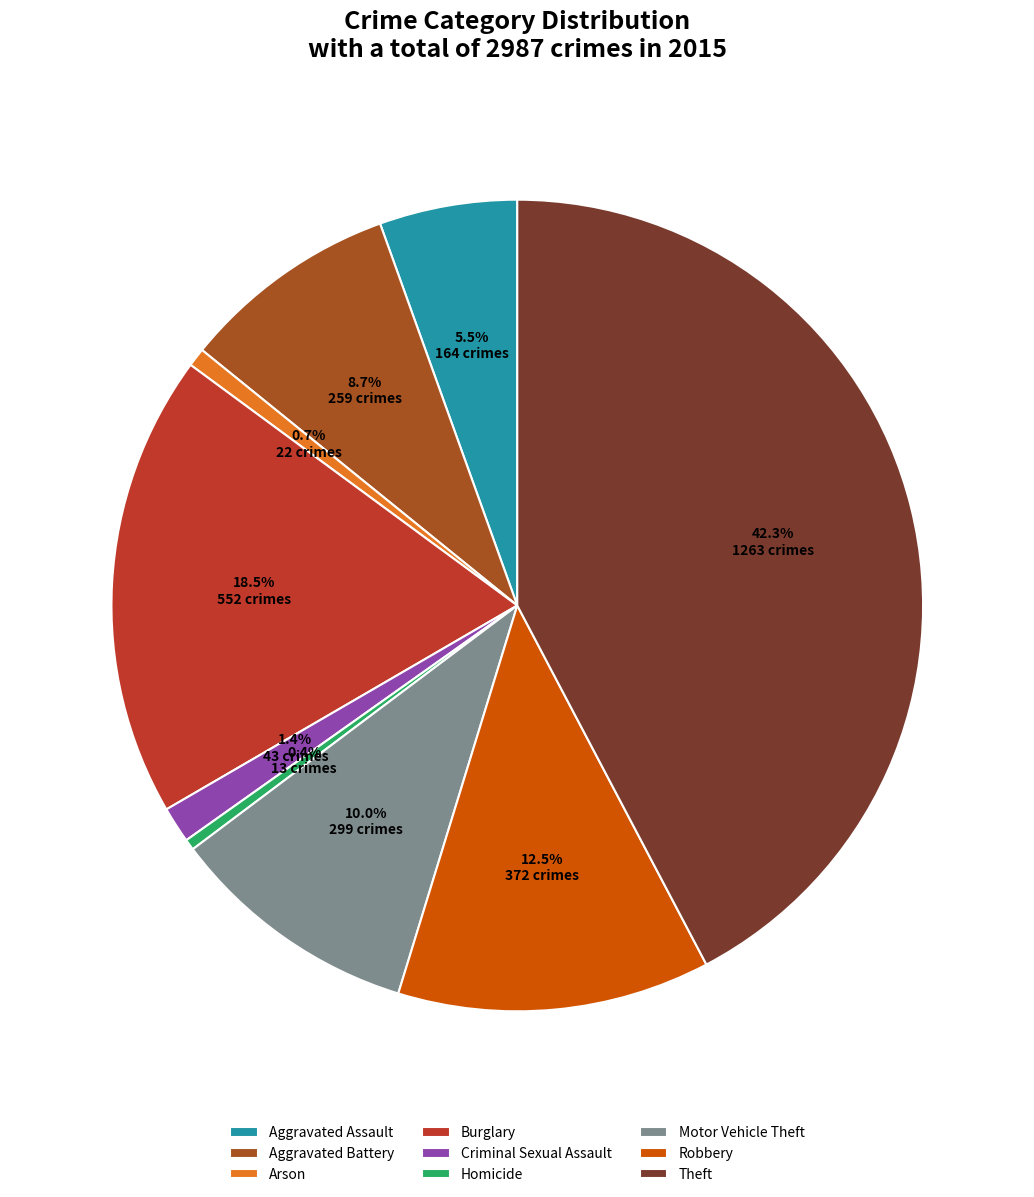

Rank the categories by value from lowest to highest.

Homicide, Arson, Criminal Sexual Assault, Aggravated Assault, Aggravated Battery, Motor Vehicle Theft, Robbery, Burglary, Theft